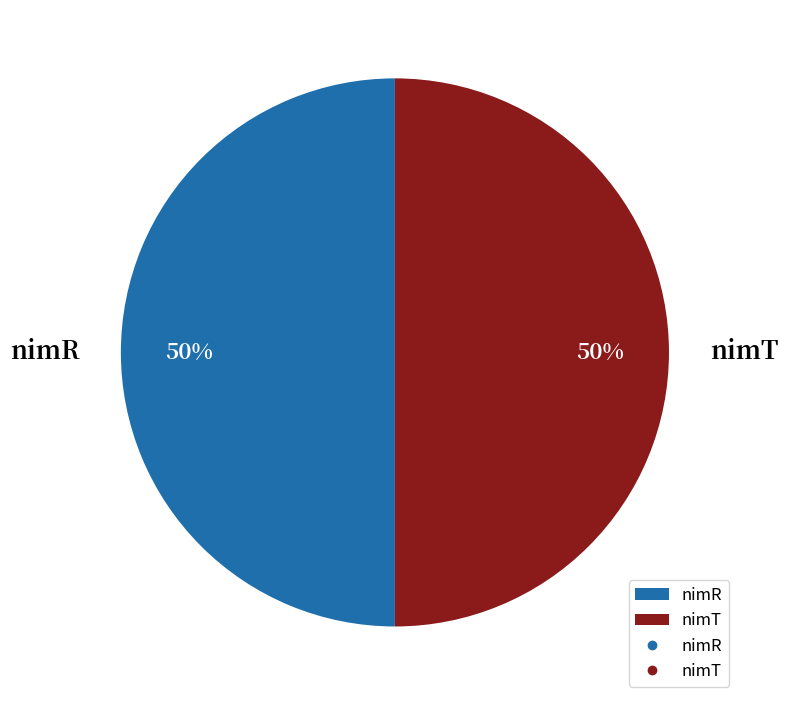

To the nearest percent, what is the combined percentage of nimR and nimT?

100%